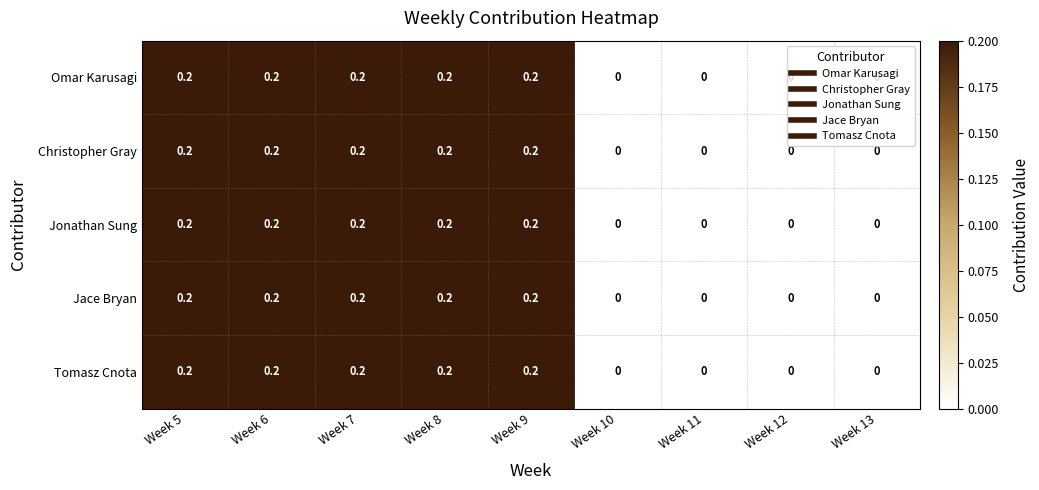

What is the total value across all series at Week 5?

1.0